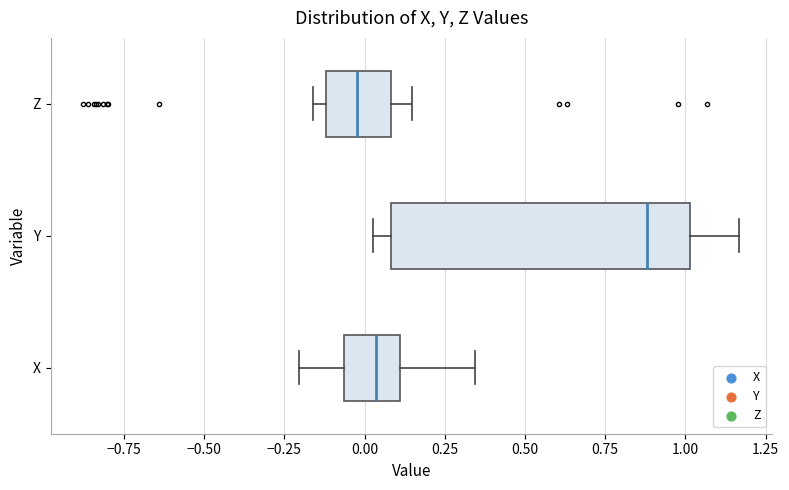

Which box has the furthest to the left median line?

Z